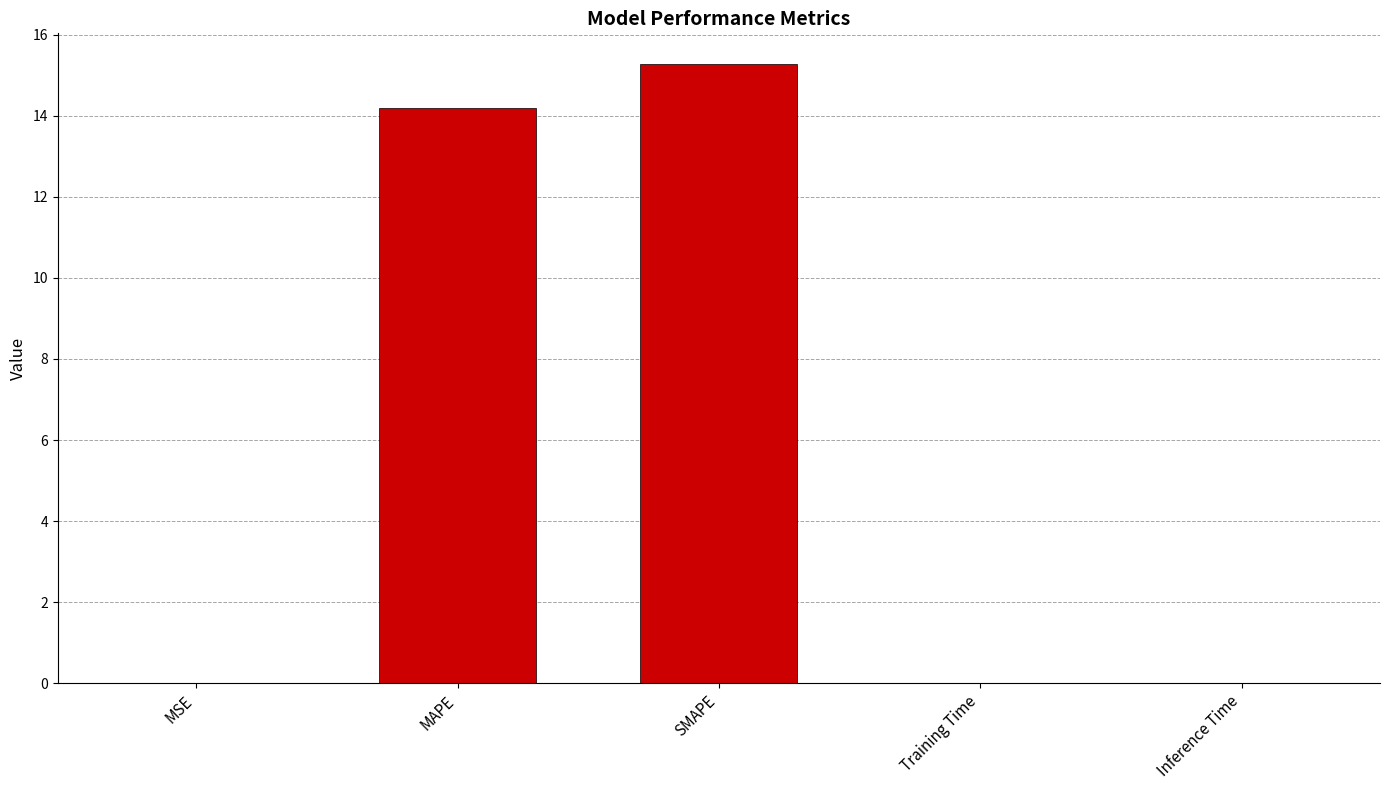

True or false: the data shows 14.2 at MAPE.

True